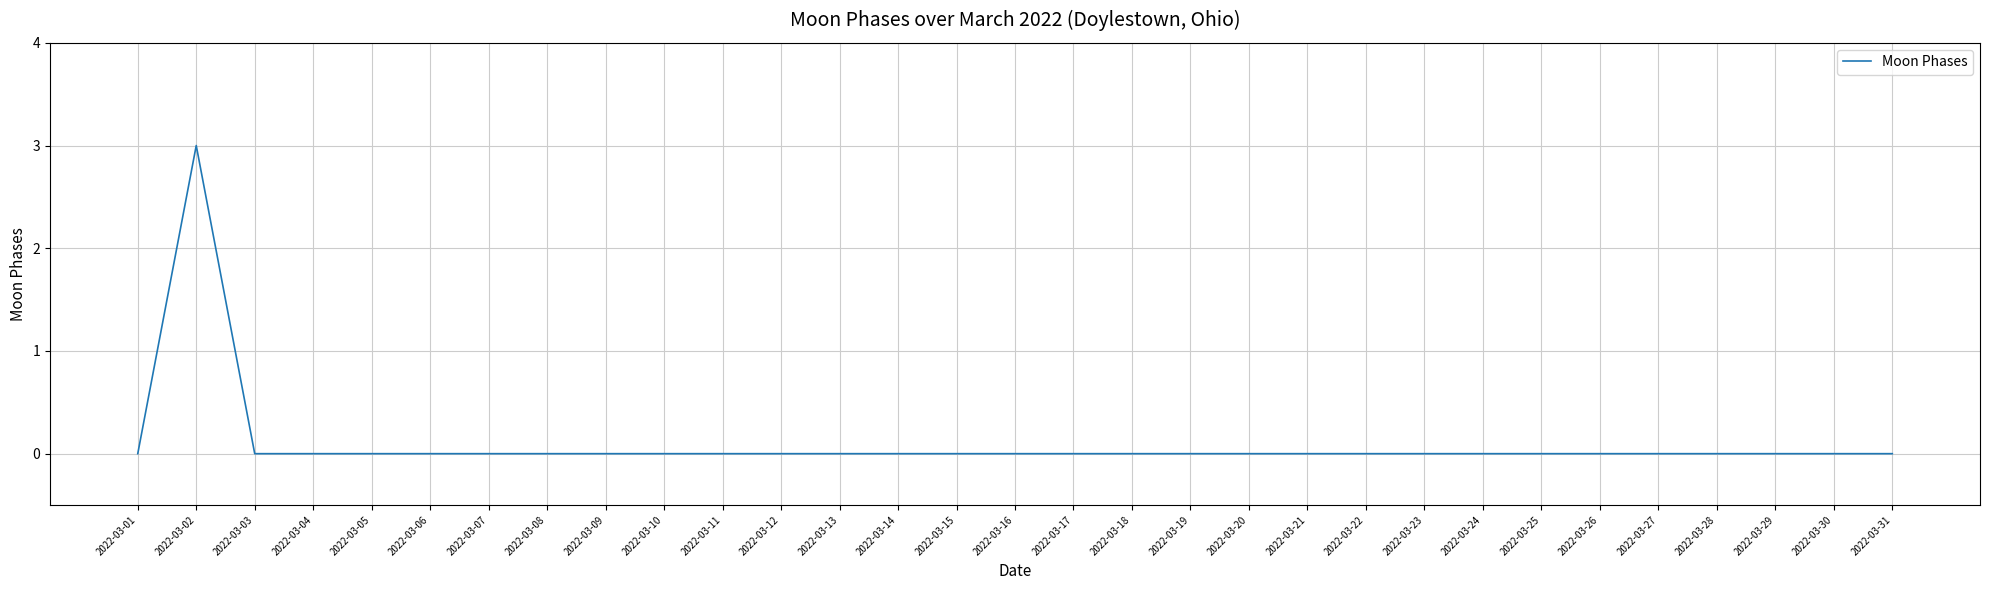

Count the values in the range 0 to 1.

30